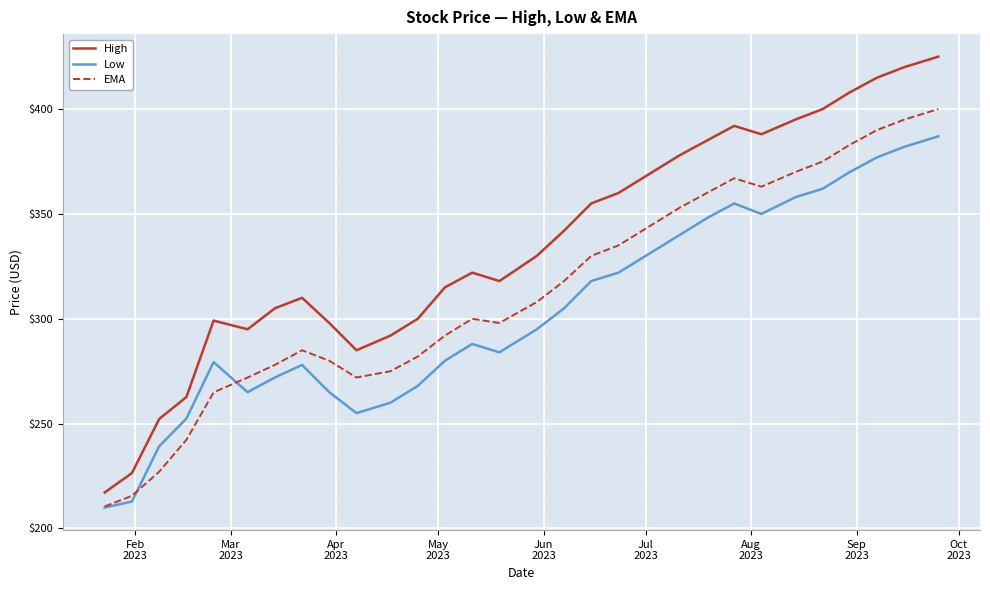

Rank the series by their average value, from highest to lowest.

High, EMA, Low